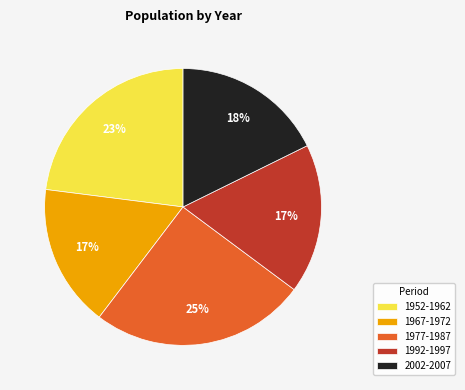

To the nearest percent, what is the combined percentage of 1992-1997 and 1967-1972?

34%